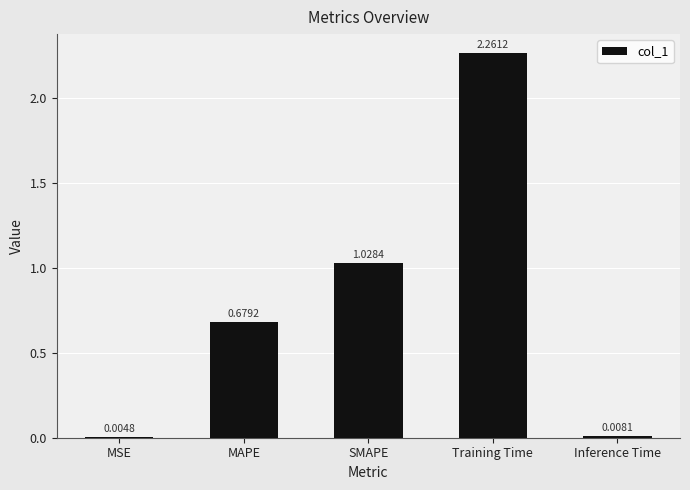

What is the sum of all values?

4.0